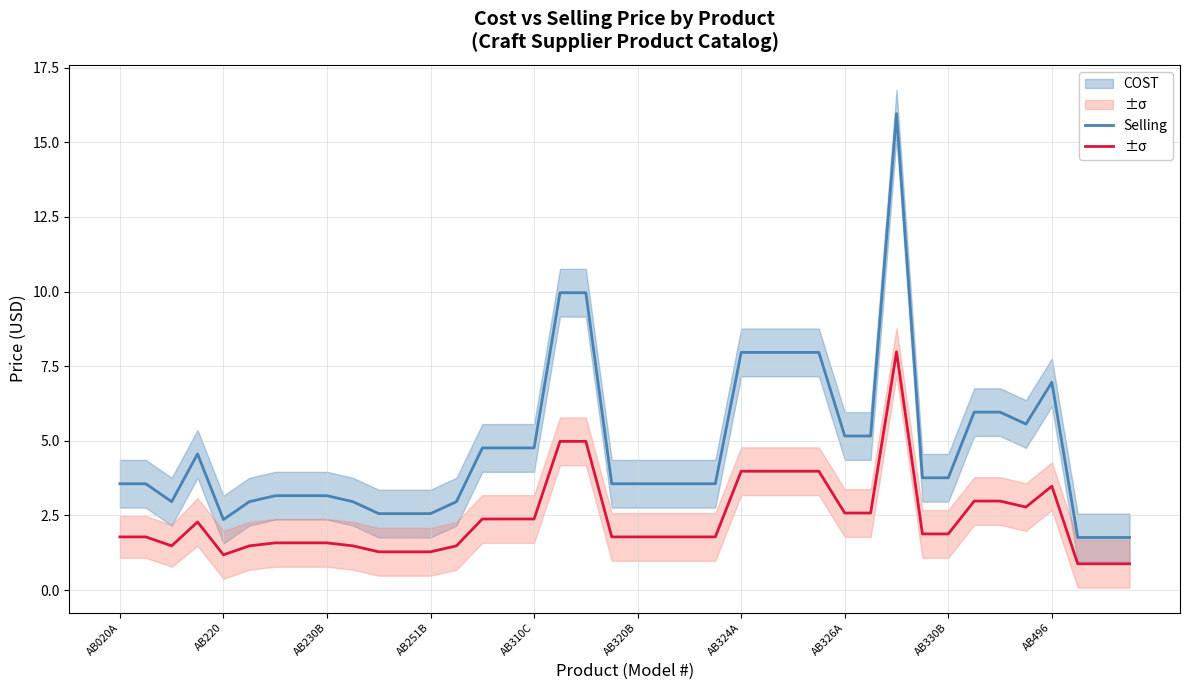

How many interior local valleys does the Selling series have?

3